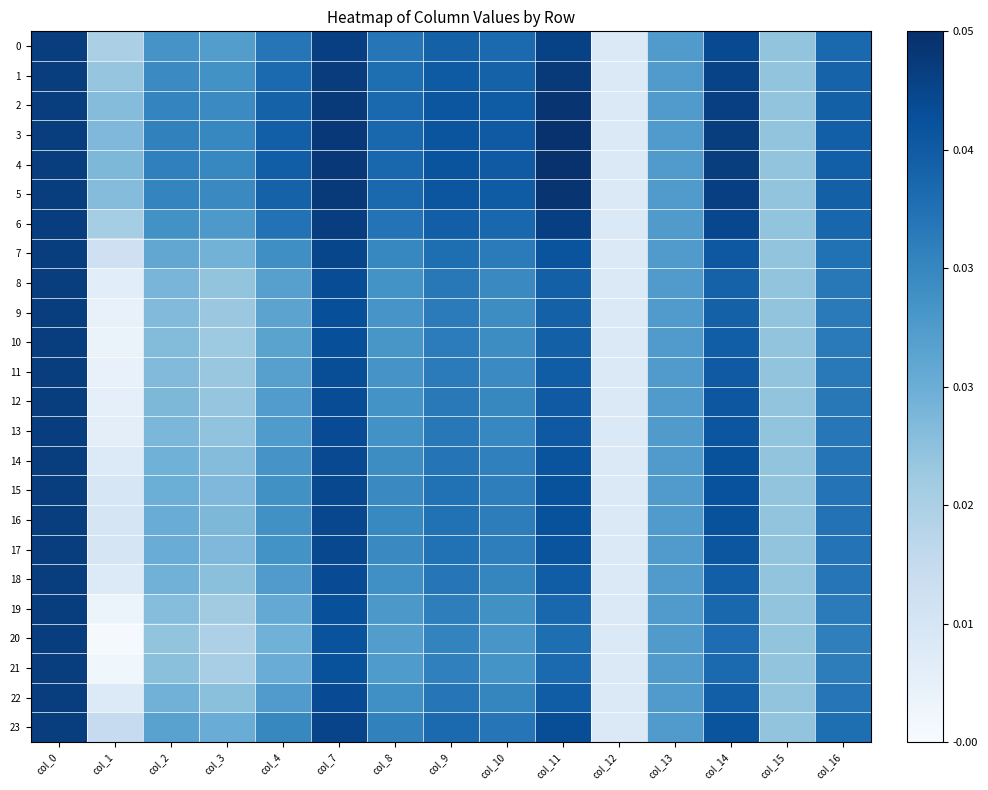

Which series has the largest range (max minus min)?

20